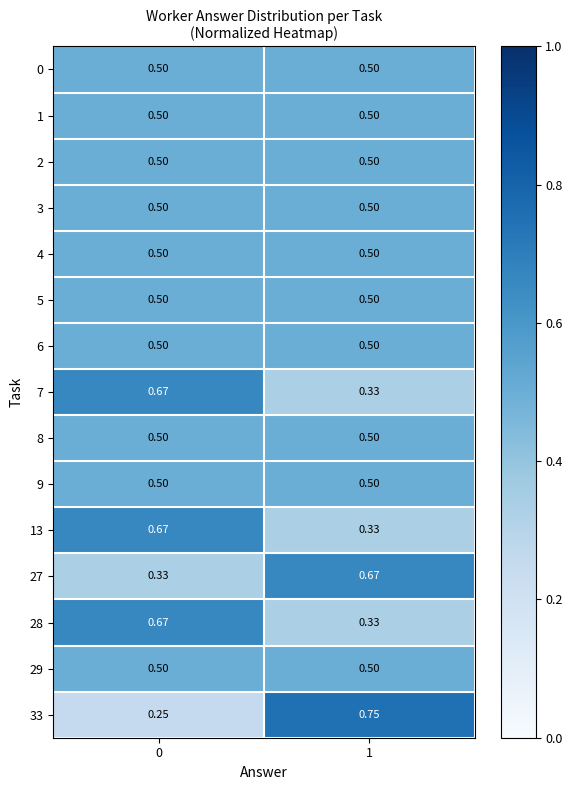

Which series changed the most between 0 and 1?

33